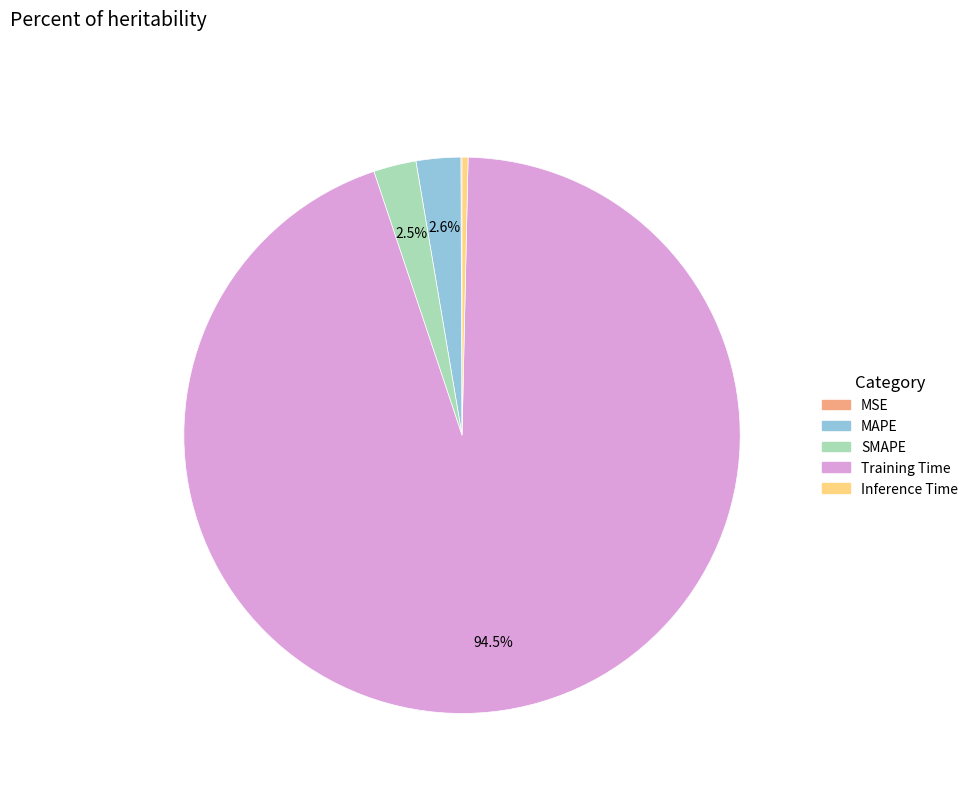

To the nearest percent, what percentage of the pie is MAPE?

3%